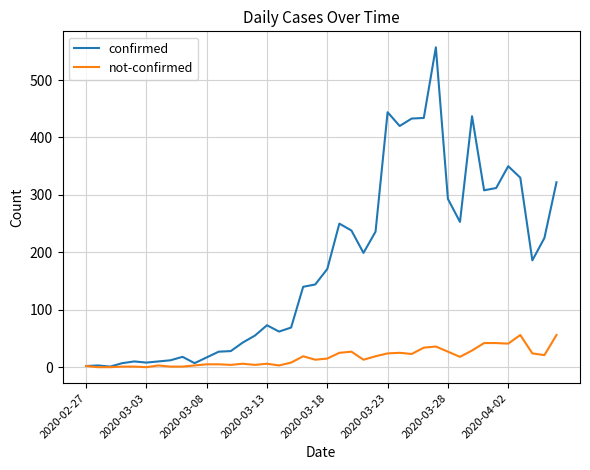

What are all the series names shown in the legend?

confirmed, not-confirmed